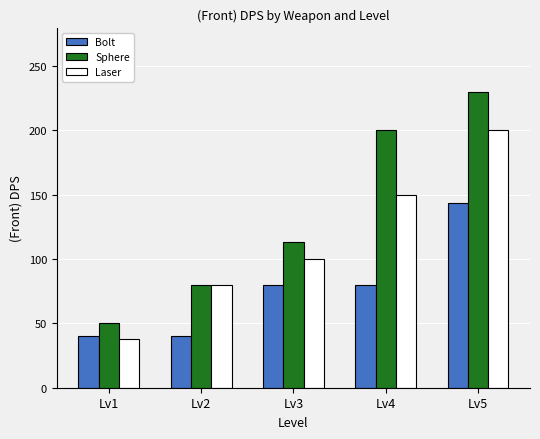

Is it true that Bolt equals 22.9 at Lv2?

False